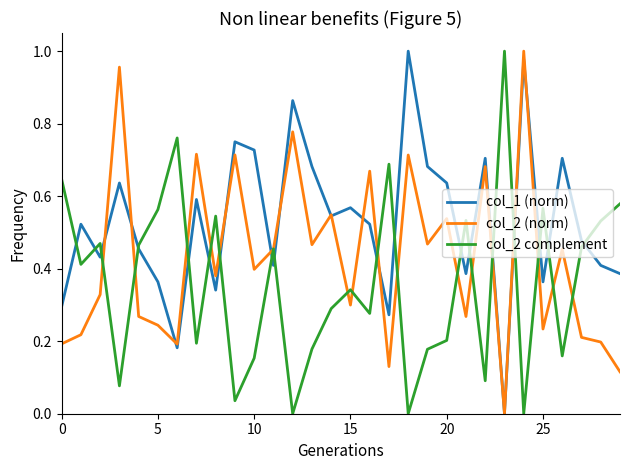

Which series has the largest total across all categories?

col_1 (norm)